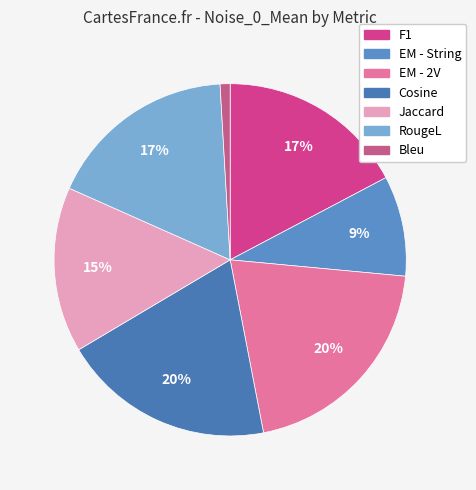

How much of the chart is everything except Cosine?

80.5%